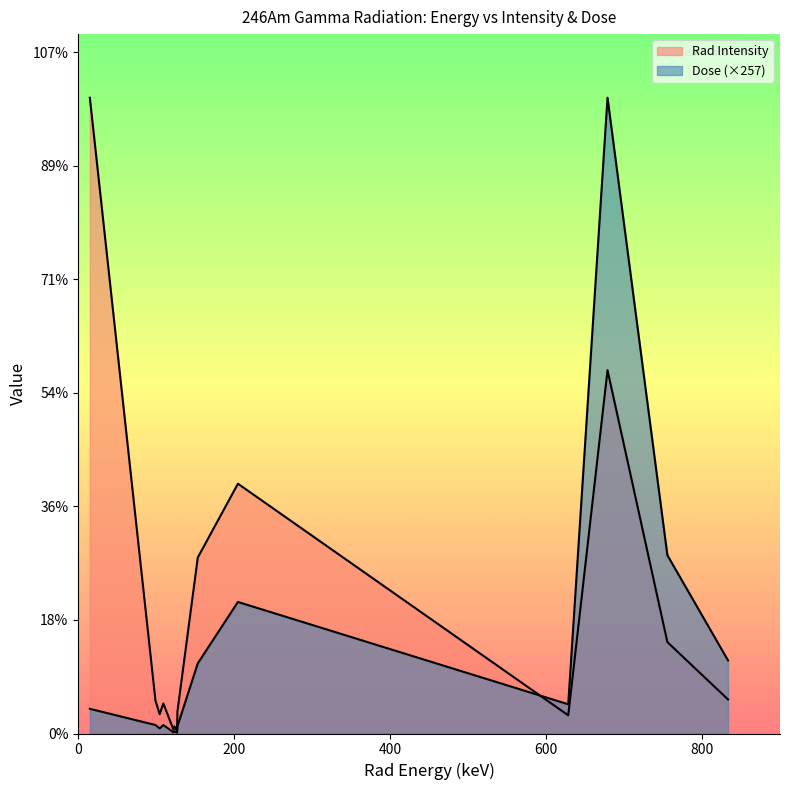

Reading right to left, transcribe all the data shown in this chart.

Rad Intensity: g 833.8=6.0	g 756.0=16.1	g 679.2=64.0	g 628.8=3.2	g 205=44.0	g 153.5=31.0	g 127.4=3.9	XR kb2=0.5	XR kb1=1.2	XR kb3=0.7	XR ka1=5.3	XR ka2=3.4	g 99.2=5.8	XR l=112.0
Dose: g 833.8=12.9	g 756.0=31.4	g 679.2=112.0	g 628.8=5.1	g 205=23.2	g 153.5=12.4	g 127.4=1.3	XR kb2=0.2	XR kb1=0.4	XR kb3=0.2	XR ka1=1.5	XR ka2=0.9	g 99.2=1.5	XR l=4.4